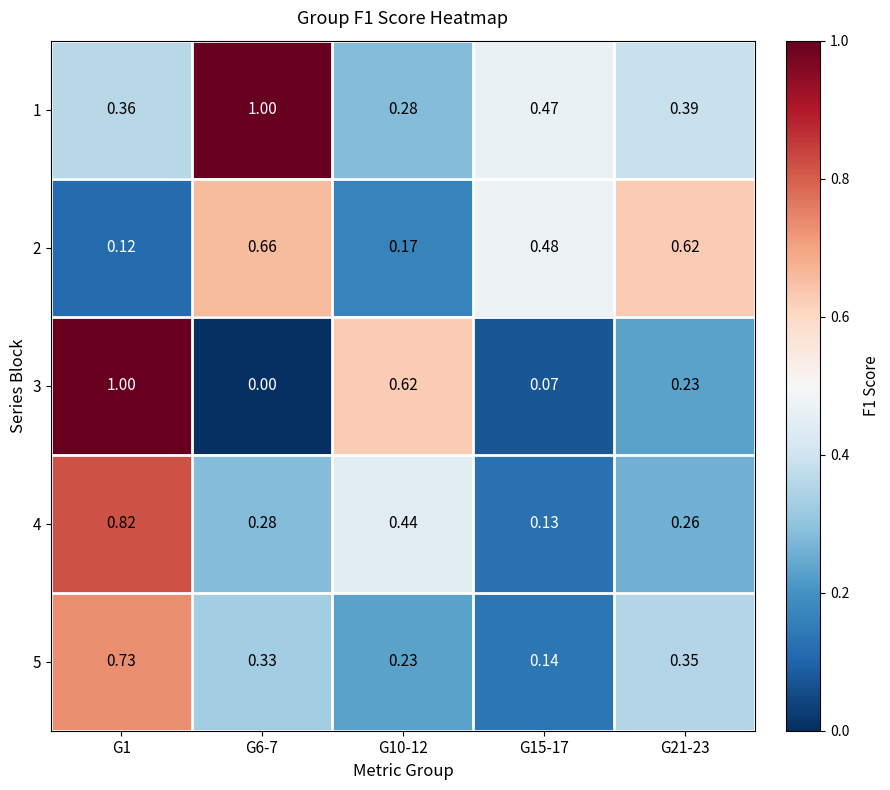

How many categories are shown in the chart?

5